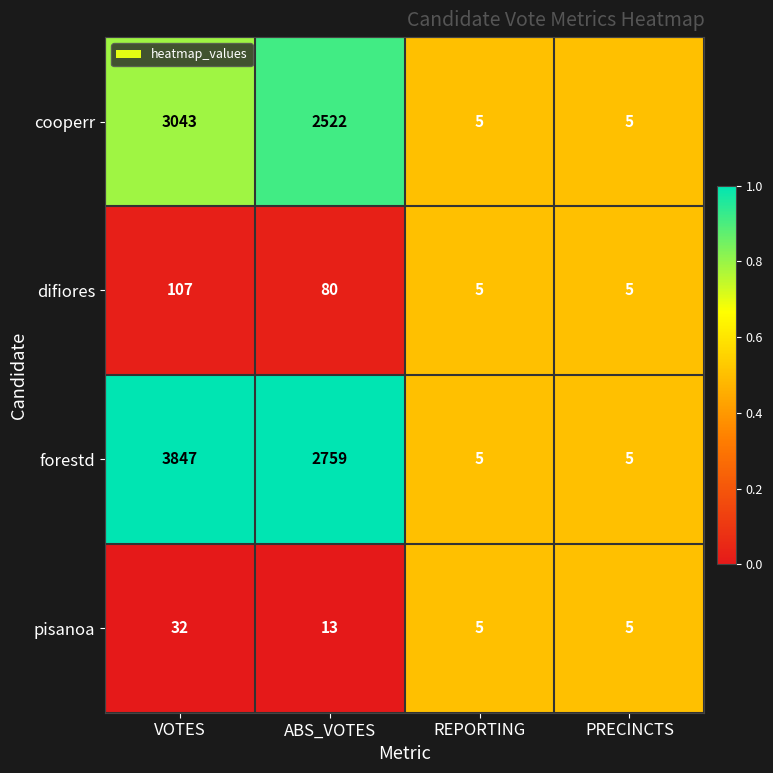

Which series has the largest total across all categories?

forestd